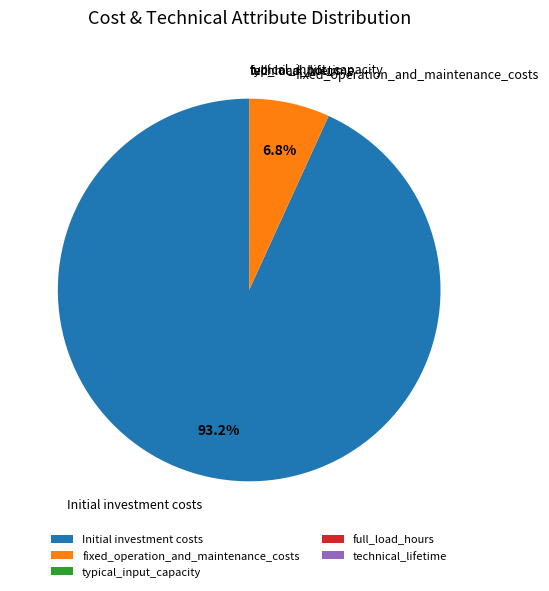

What is the largest slice in the pie chart?

Initial investment costs